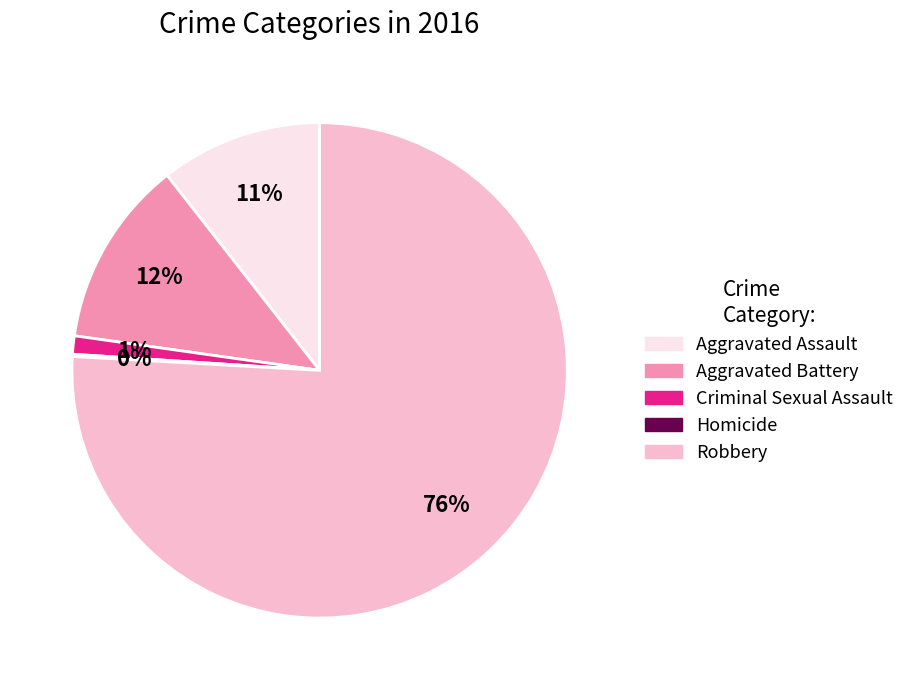

To the nearest percent, what percentage of the pie is Robbery?

76%